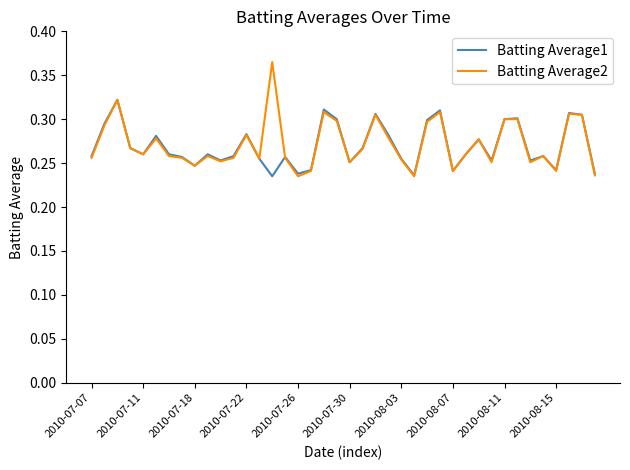

Which series has the largest range (max minus min)?

Batting Average2